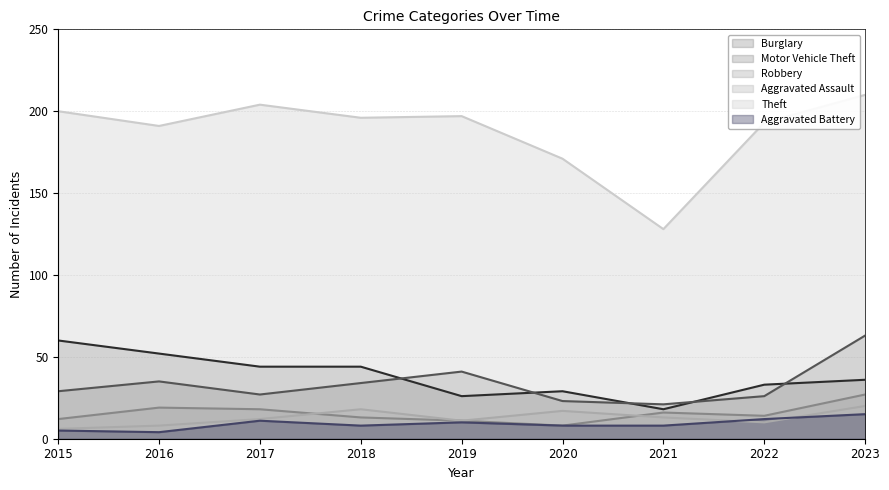

Does the chart have visible grid lines?

Yes